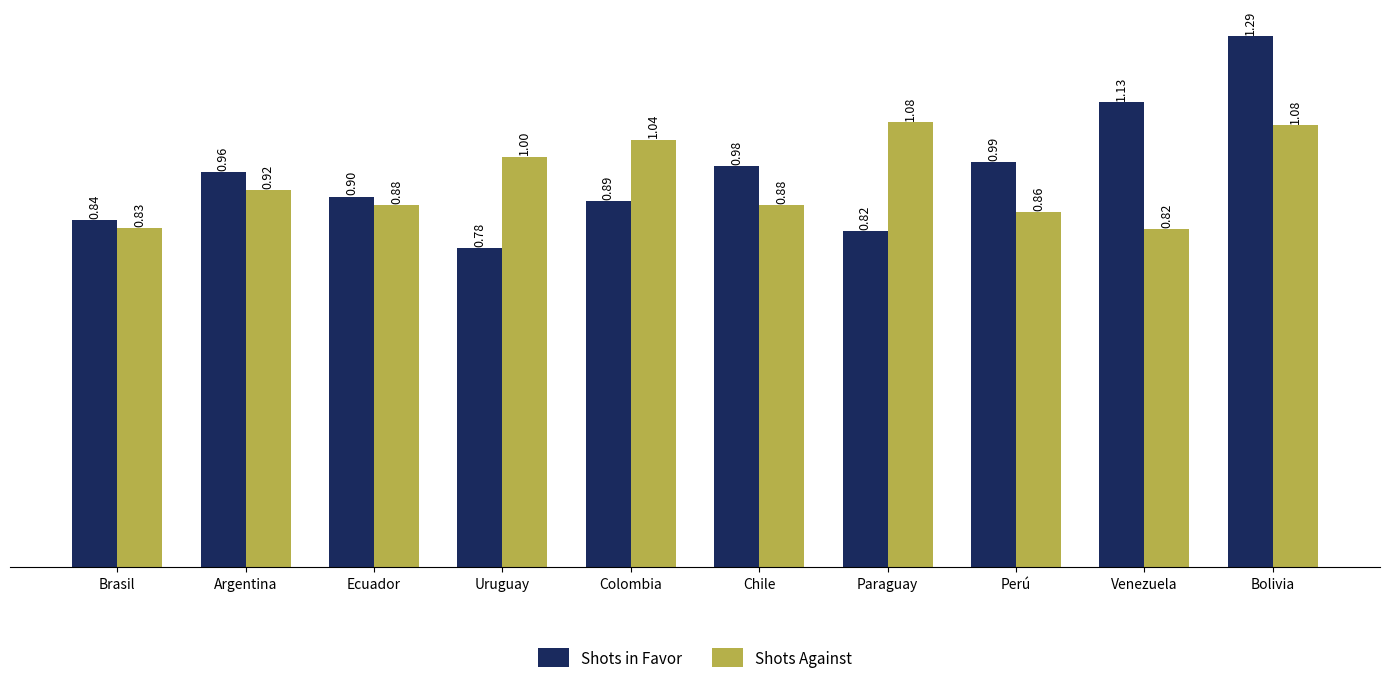

Which category has the lowest value in the Shots Against series?

Venezuela